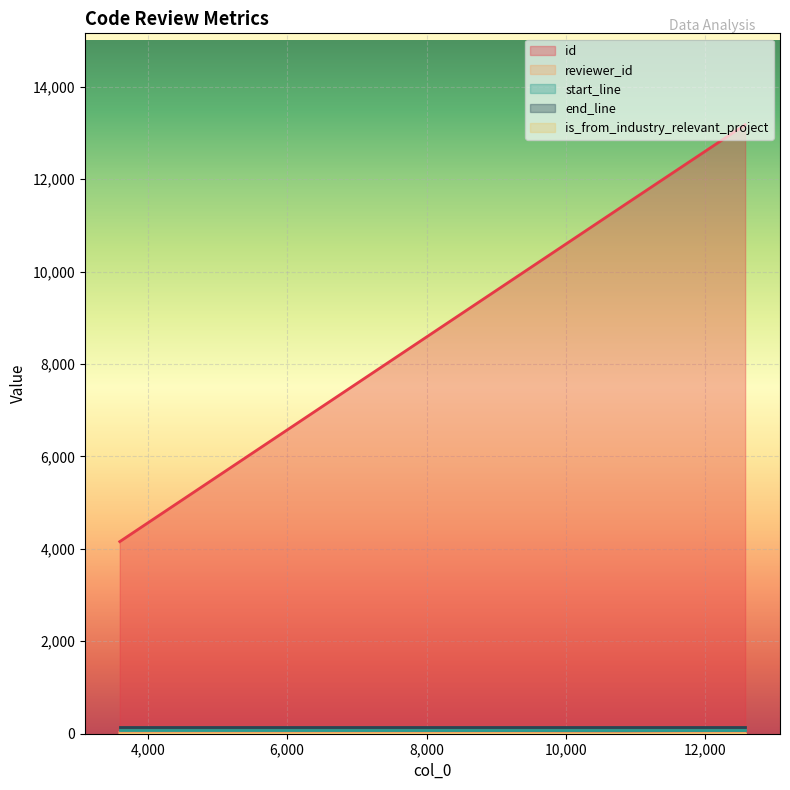

What is the difference between the maximum and minimum values in the reviewer_id series?

20